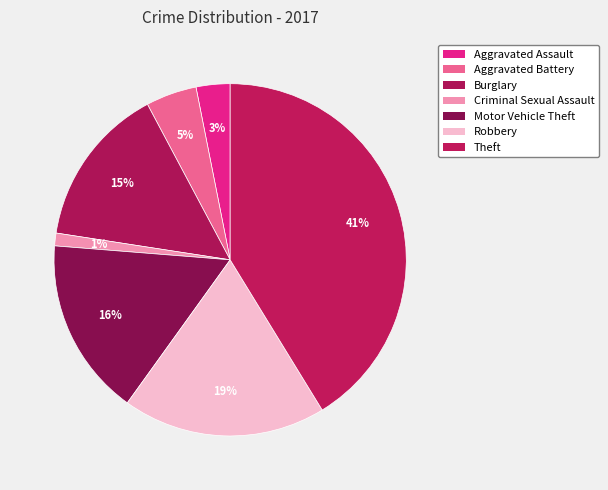

How many slices are in this pie chart?

7